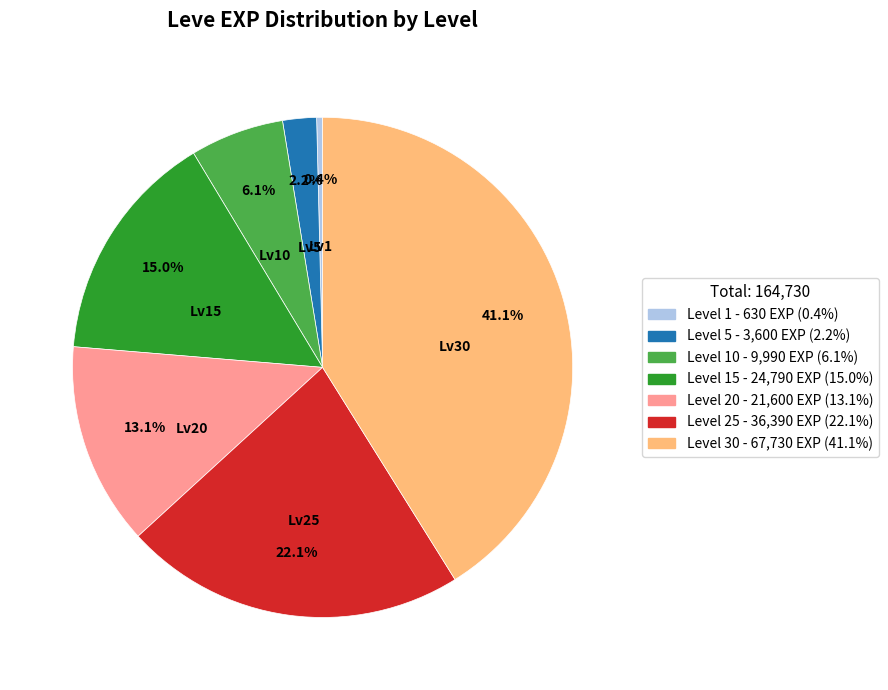

Is there a majority slice in this chart?

No